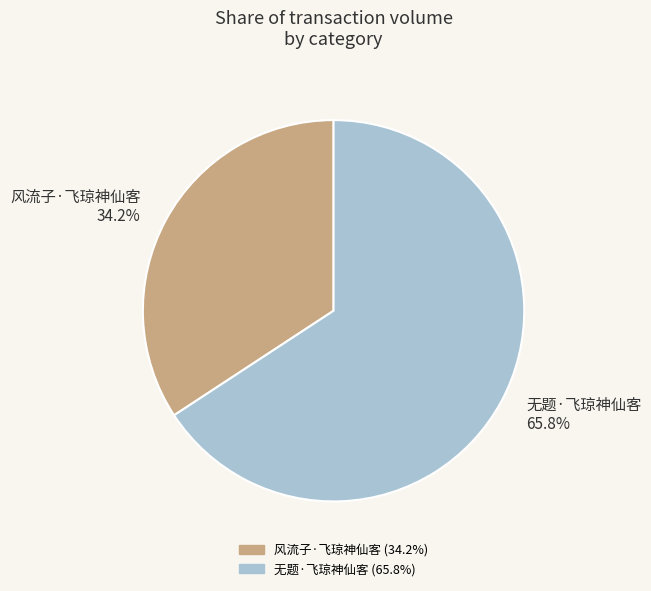

What is the ratio of the value at 无题·飞琼神仙客 to the value at 风流子·飞琼神仙客?

1.9